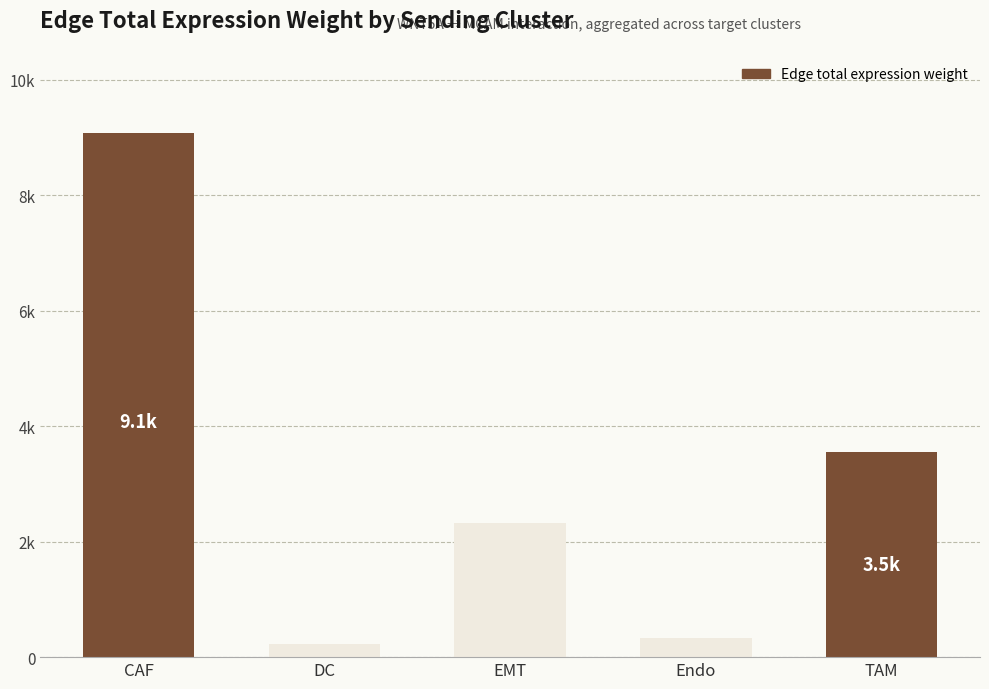

What is the sum of the values at CAF and Endo?

9398.8